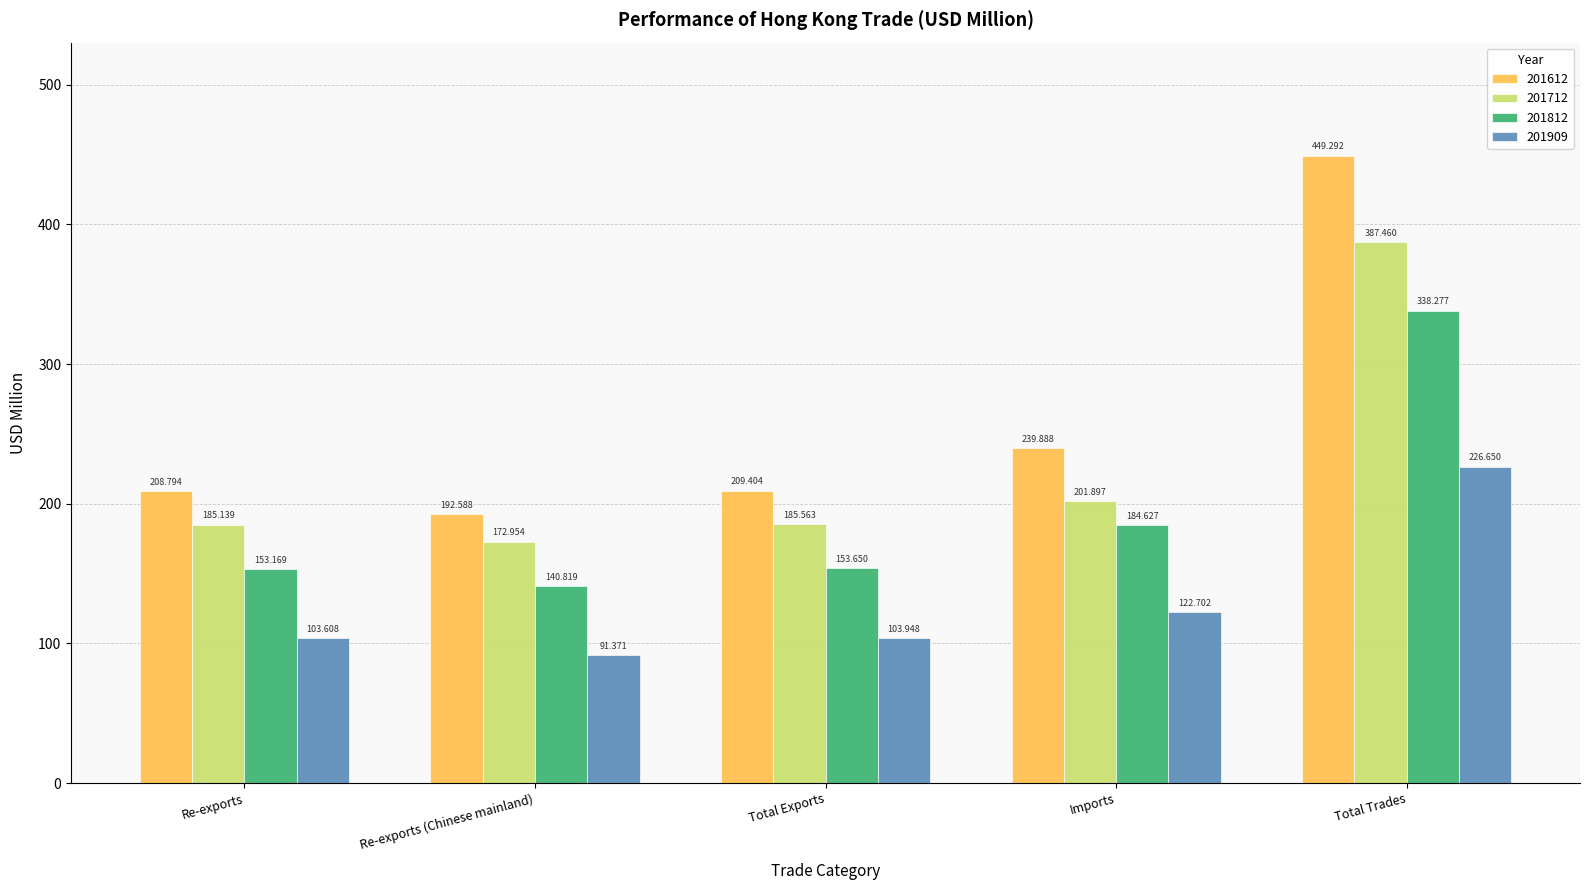

What is the difference between the highest and lowest values at Re-exports?

105.2